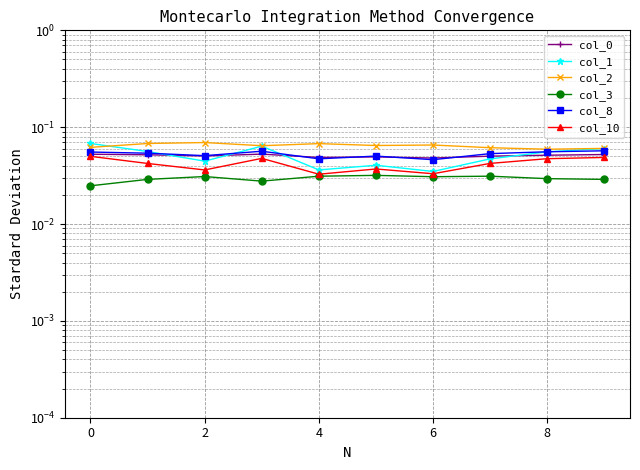

List the series in order of their peak value, lowest first.

col_3, col_10, col_0, col_8, col_1, col_2